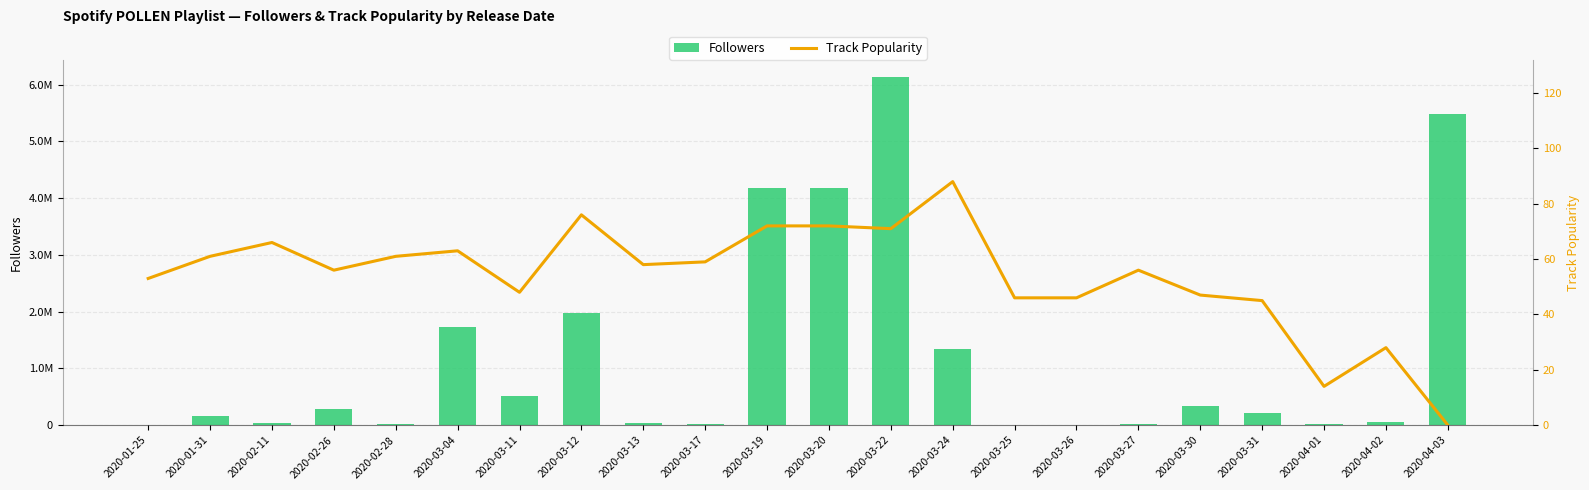

Count the number of categories in the chart.

22